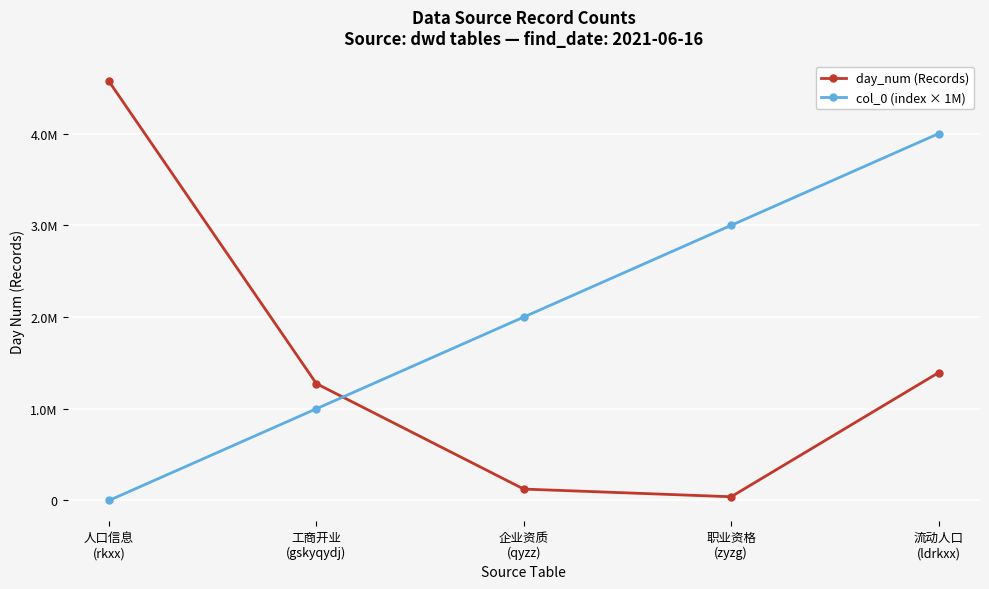

Does the chart have visible grid lines?

Yes